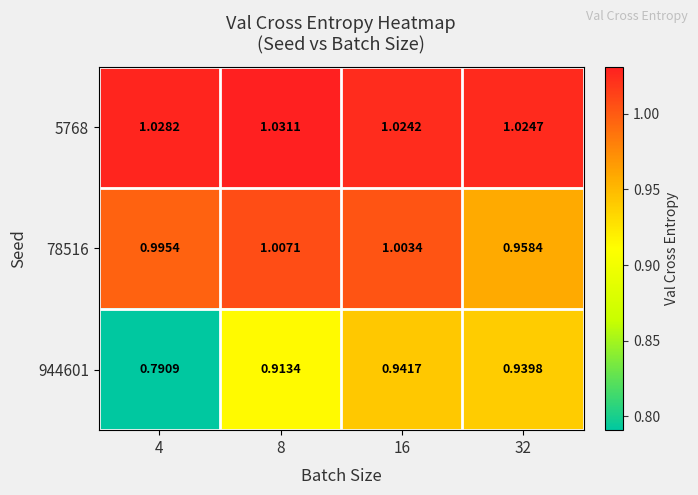

Is the value of 78516 at 8 greater than the value of 944601 at 4?

Yes